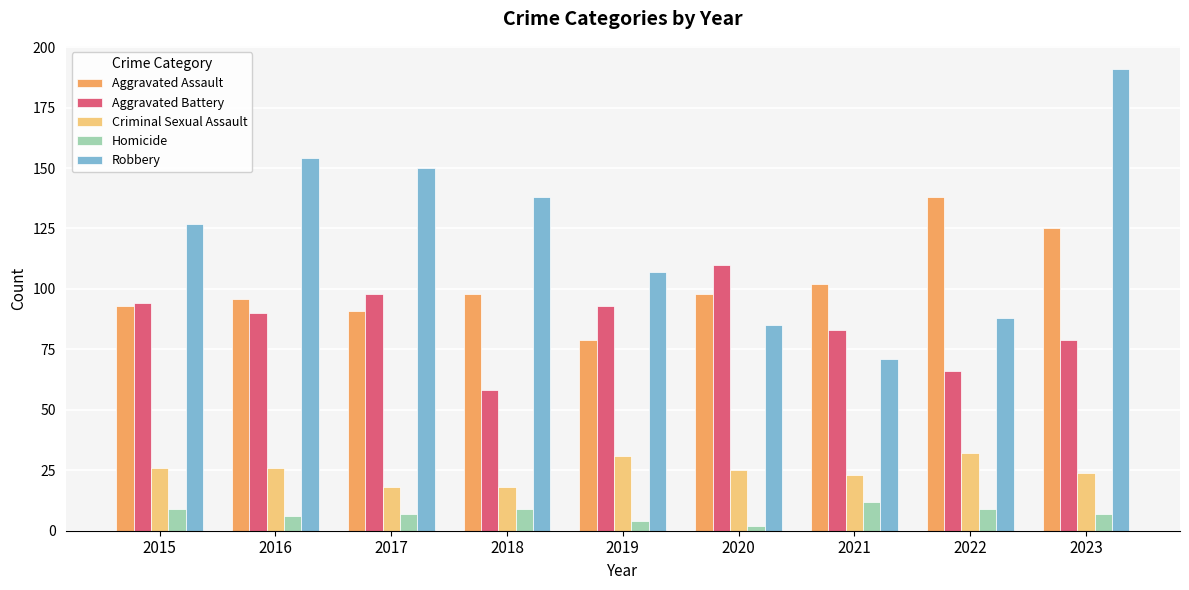

What is the sum of all Robbery values?

1111